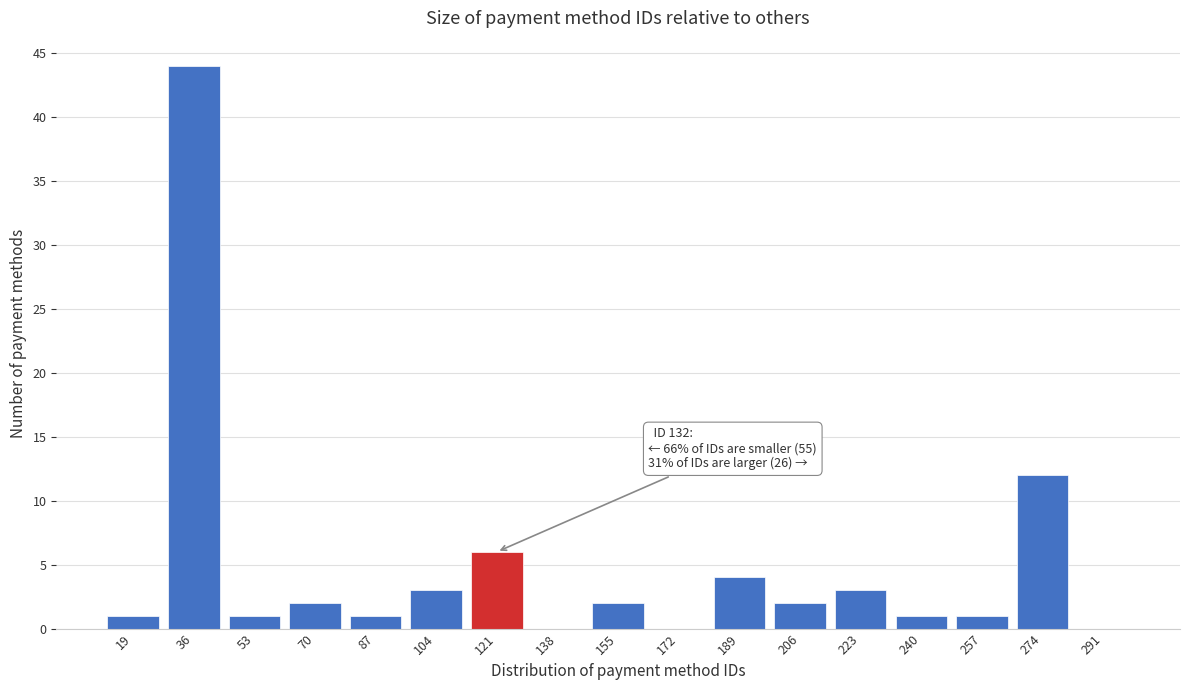

Reading left to right, list all the values displayed in this chart.

19=1	36=44	53=1	70=2	87=1	104=3	121=6	138=0	155=2	172=0	189=4	206=2	223=3	240=1	257=1	274=12	291=0